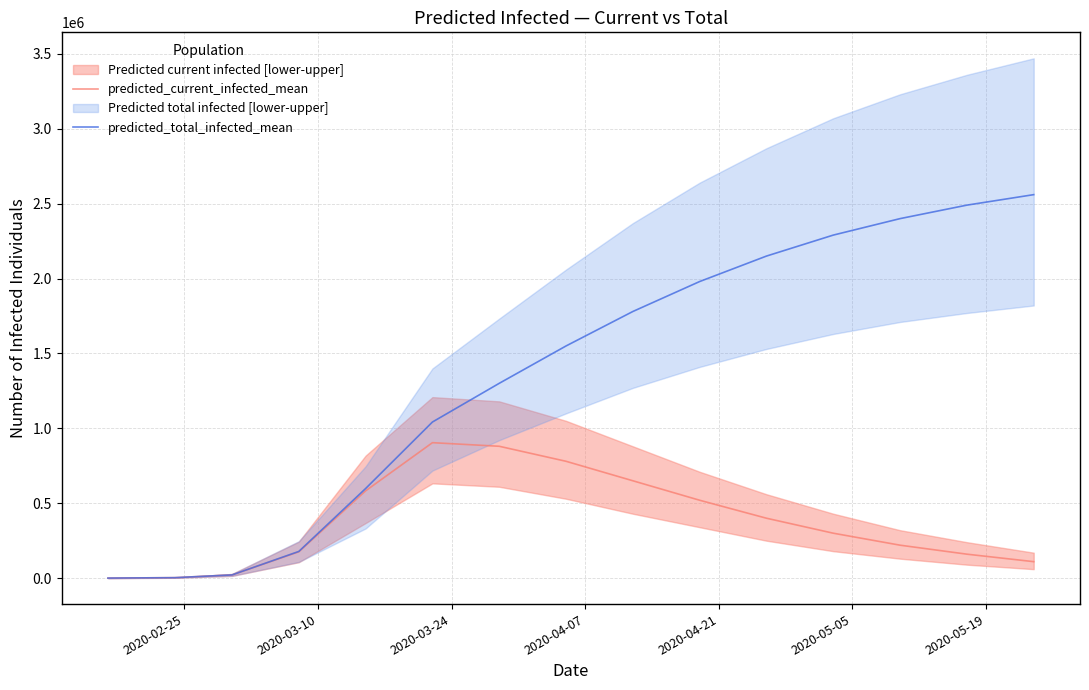

Reading left to right, what are all the values shown in this chart?

predicted_current_infected_mean: 407	3257	21425	175785	582807	904345	880272	780000	650000	520000	400000	300000	220000	160000	110000
predicted_total_infected_mean: 407	3257	21425	178228	598292	1042212	1300569	1550000	1780000	1980000	2150000	2290000	2400000	2490000	2560000